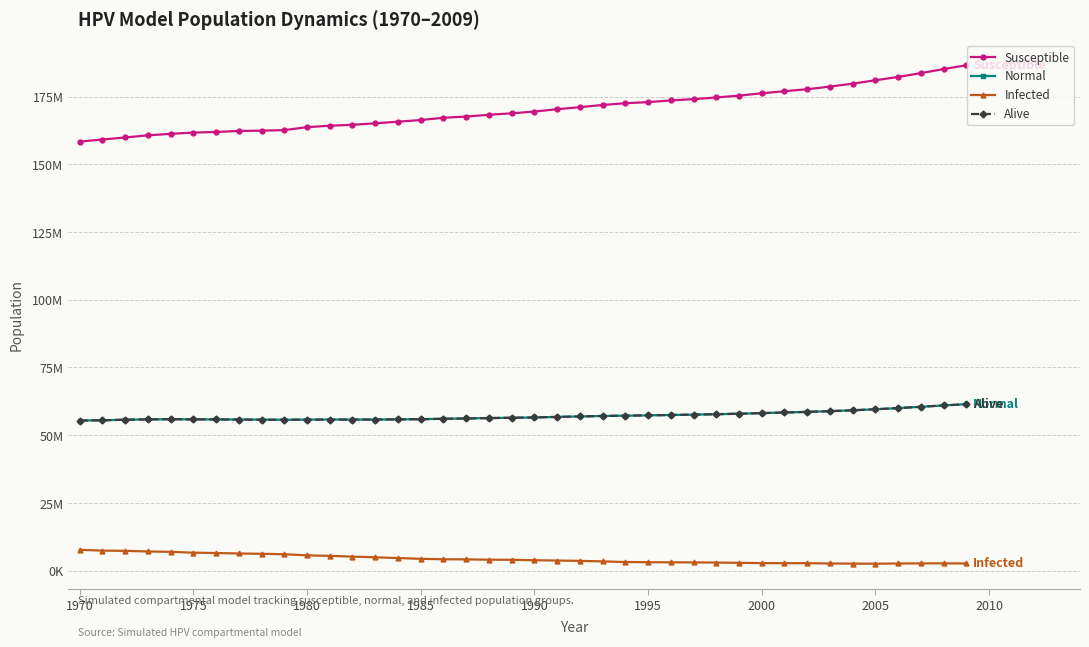

Does the chart have visible grid lines?

Yes